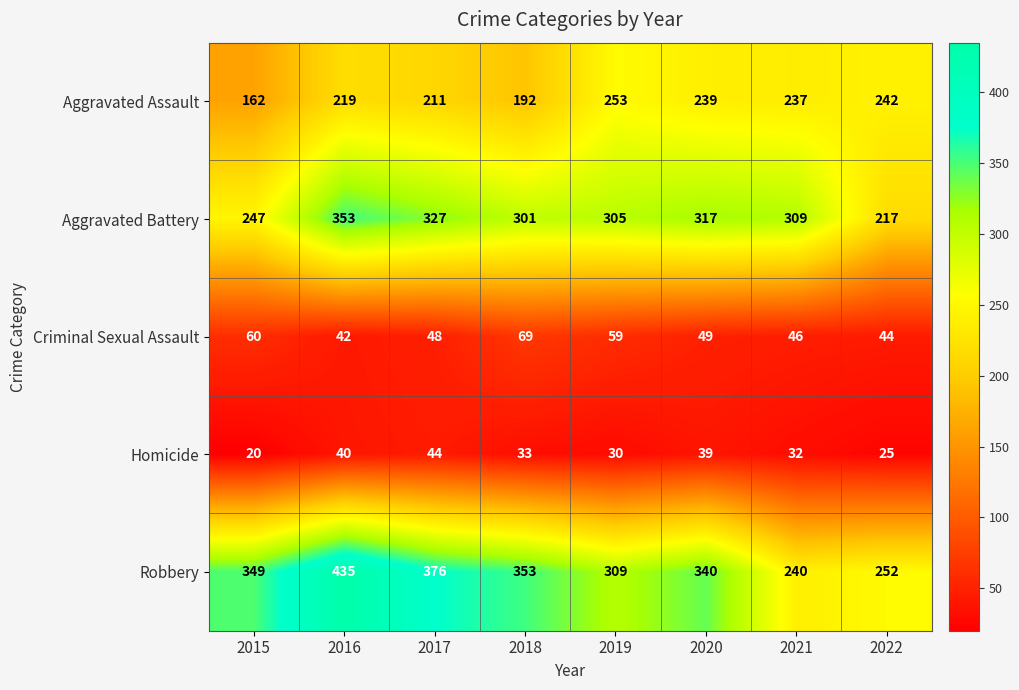

List the series in order of their peak value, highest first.

Robbery, Aggravated Battery, Aggravated Assault, Criminal Sexual Assault, Homicide